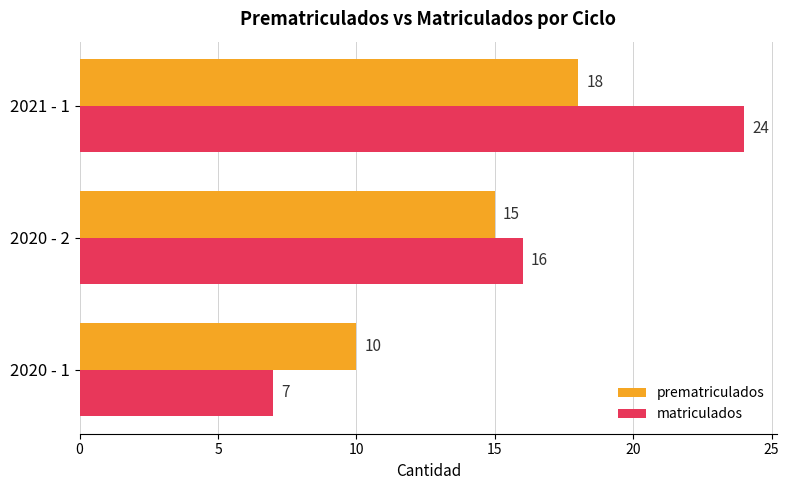

How many data points in prematriculados are less than 15?

1